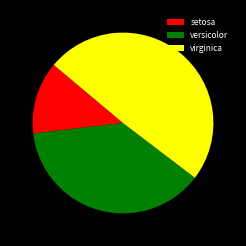

Which category has the biggest portion of the pie?

virginica